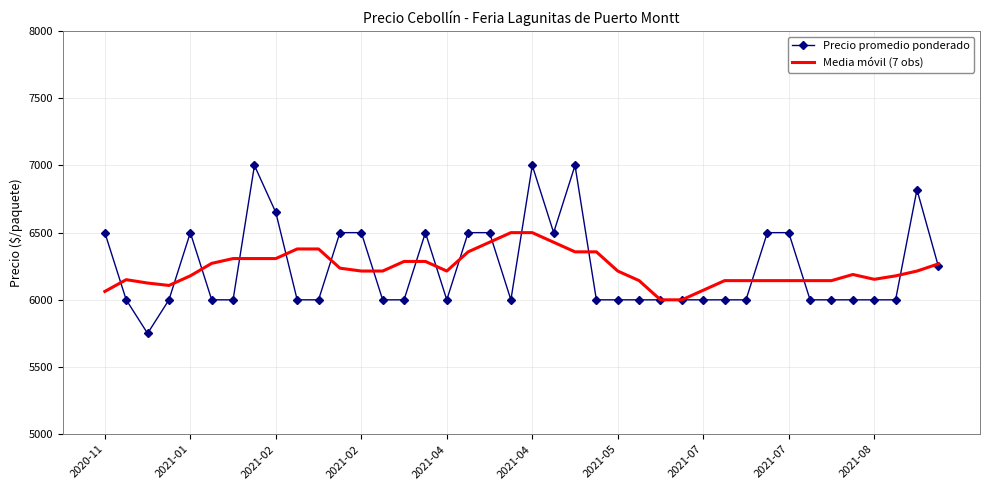

List the series in order of their peak value, highest first.

Precio promedio ponderado, Media móvil (7 obs)